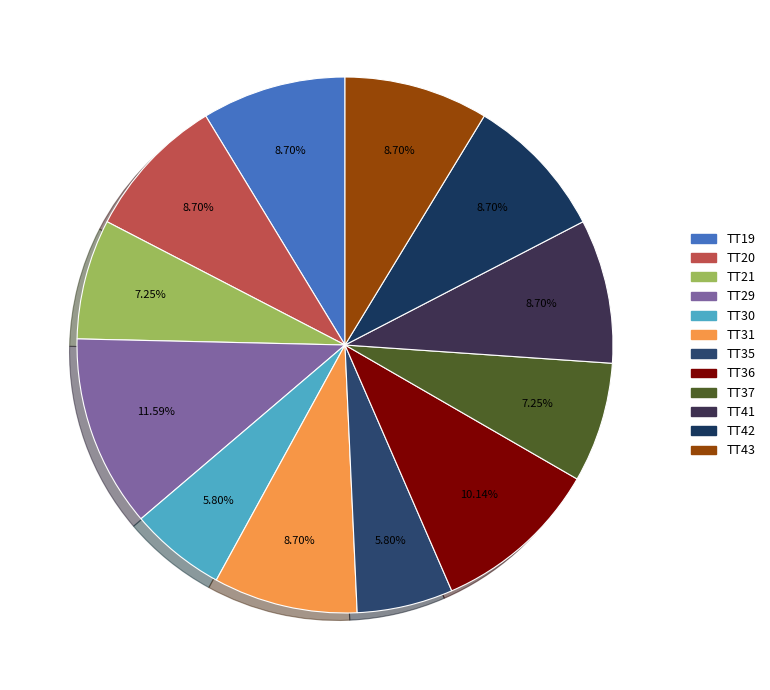

The TT30 slice represents 6% of the pie. True or false?

True